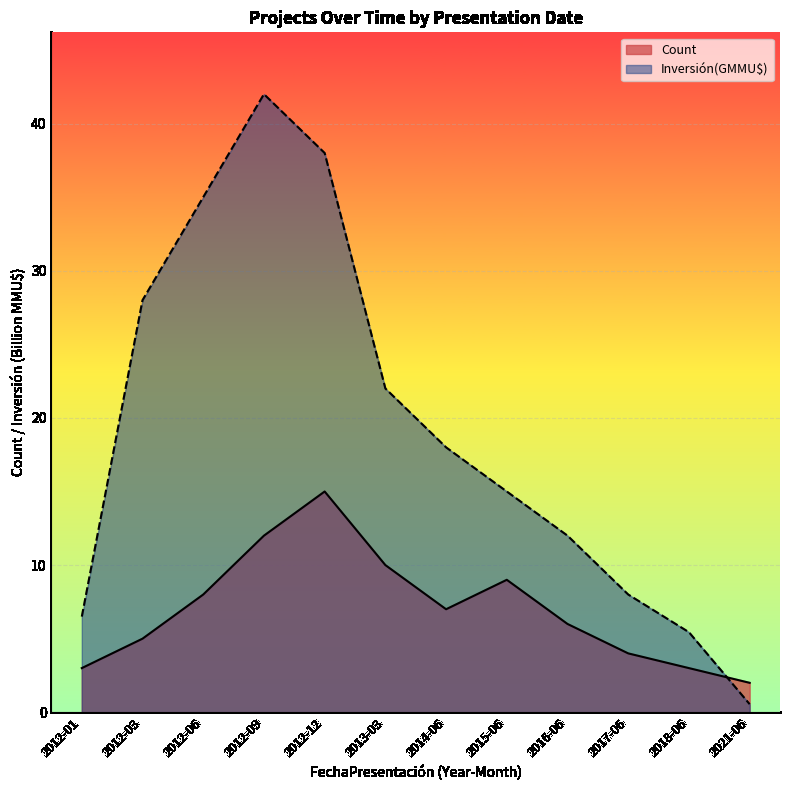

What is the label of the 1st point from the left?

2012-01